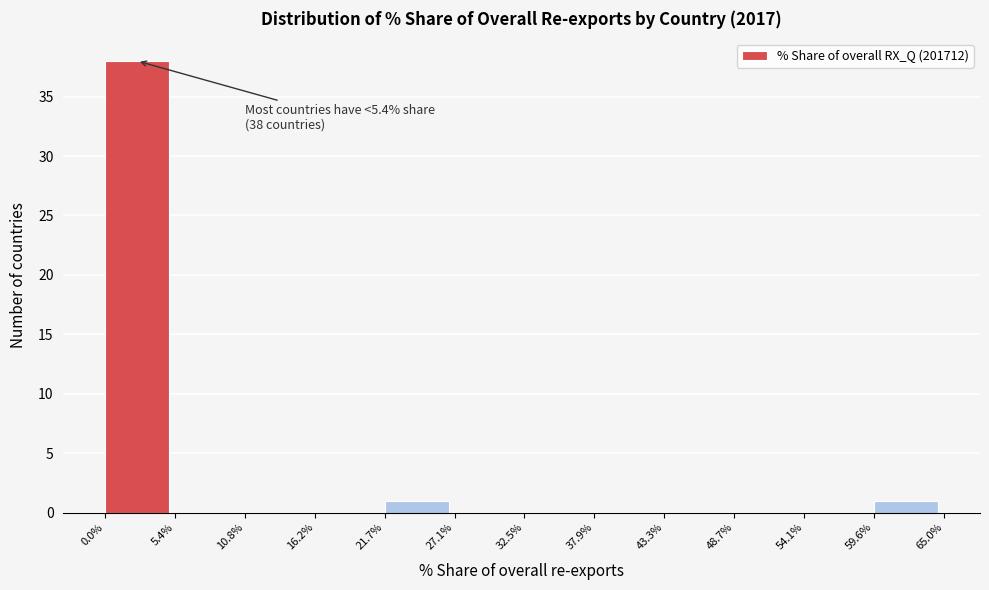

Which range on the x-axis has the tallest bar?

0.0% to 5.4%